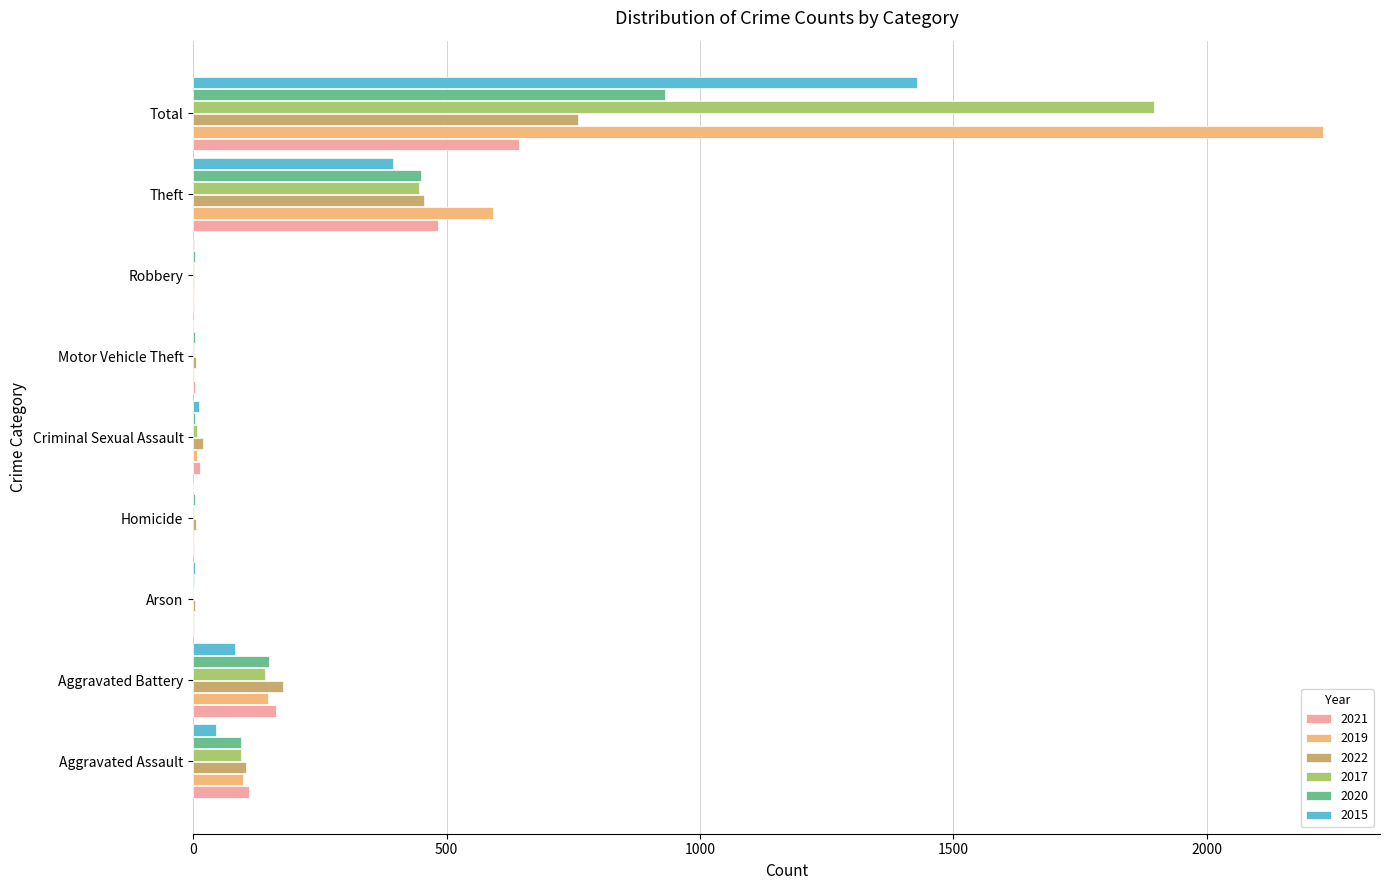

Which category has the highest value in the 2020 series?

Total